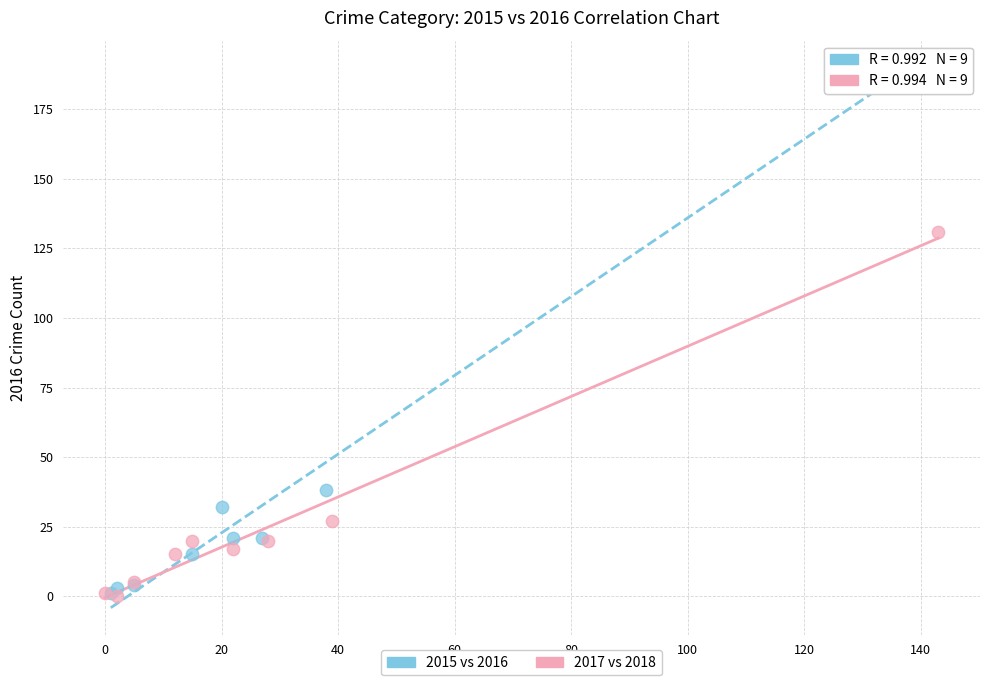

Which series has the largest Y range (max minus min)?

2015 vs 2016